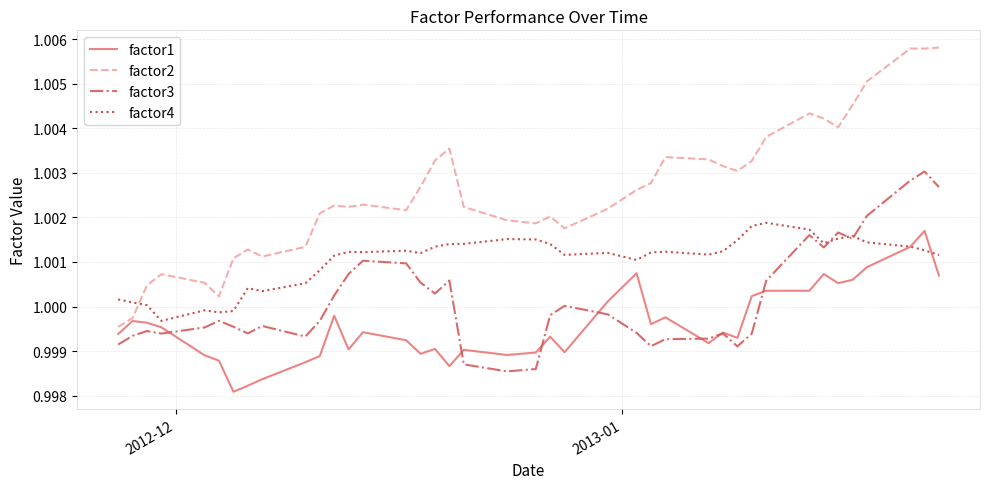

Rank the series by their average value, from highest to lowest.

factor2, factor4, factor3, factor1